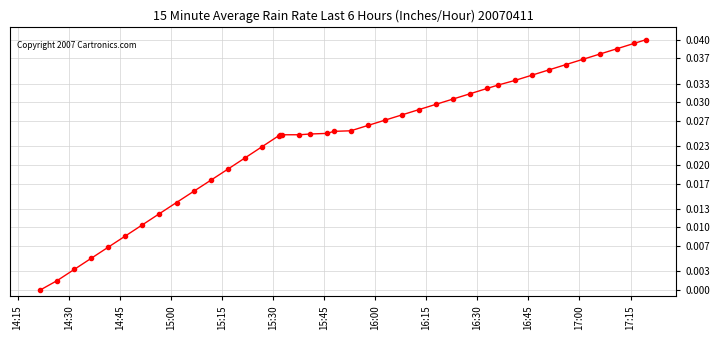

What is the sum of all values?

1.0